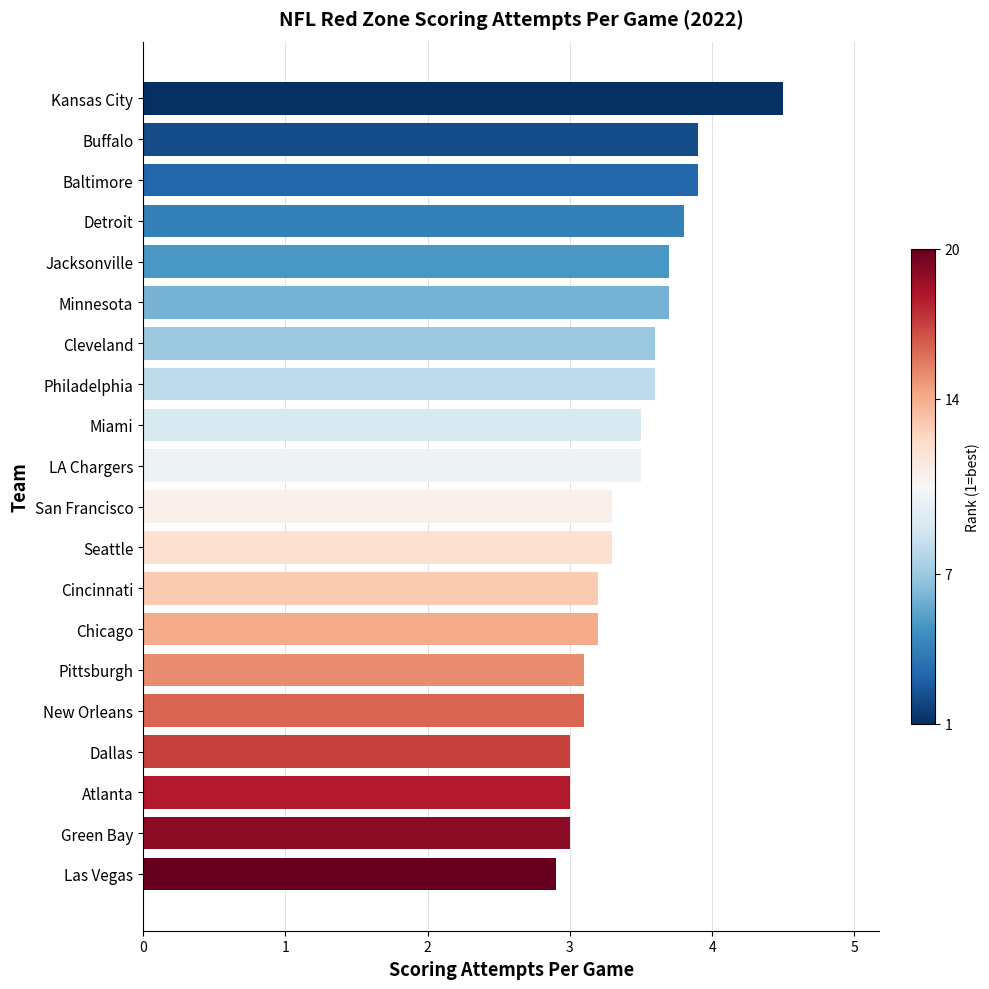

Are the bars horizontal?

Yes